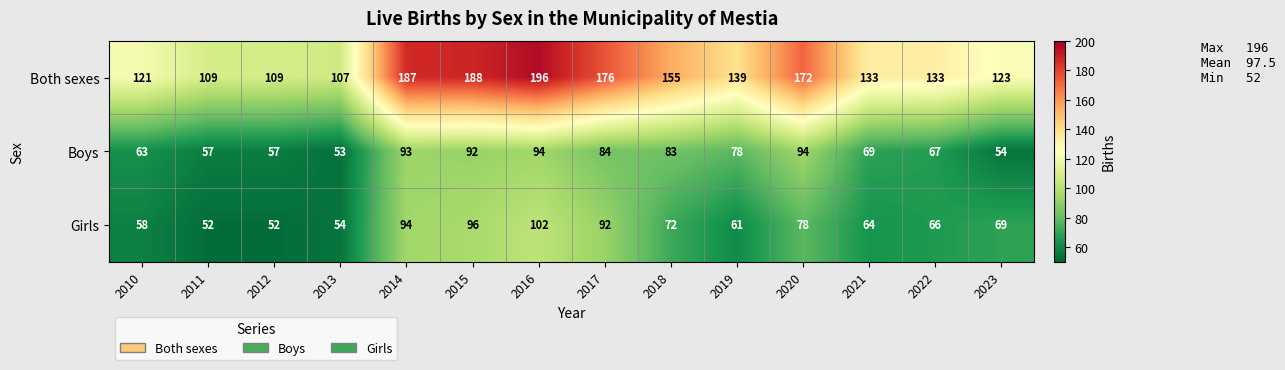

What is the average value of the Both sexes series?

146